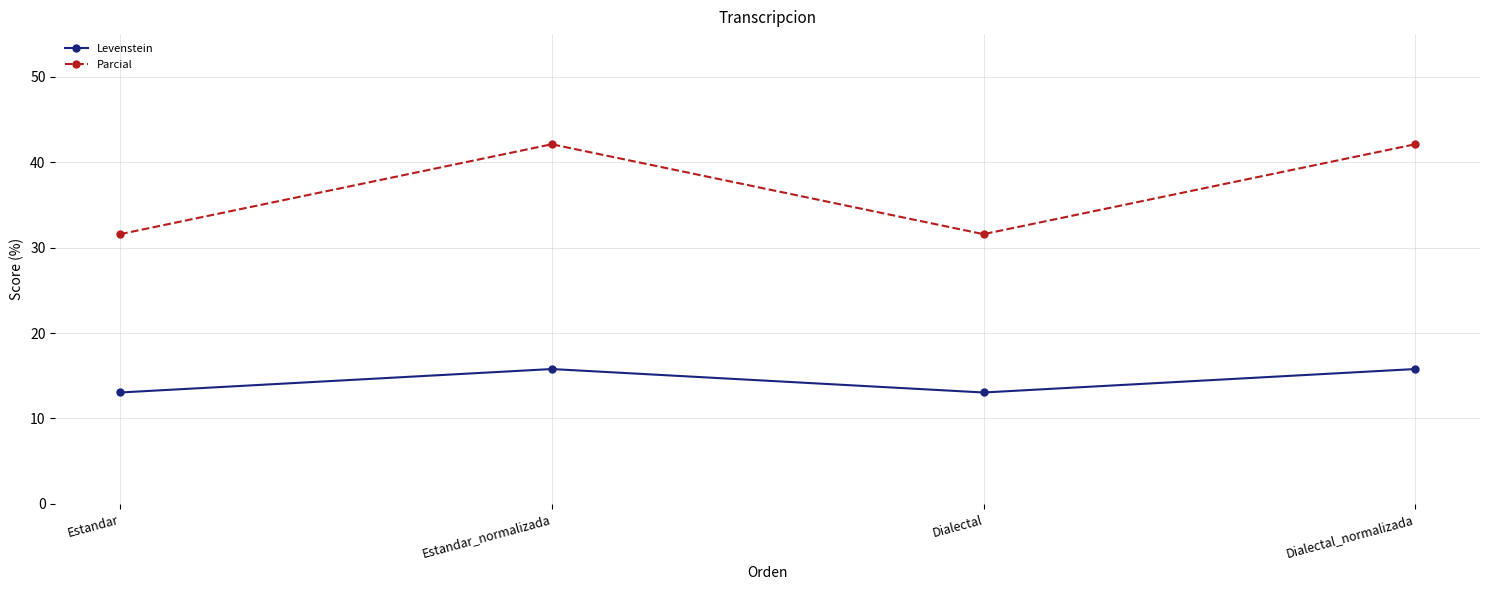

True or false: Levenstein and Parcial cross at least once.

False